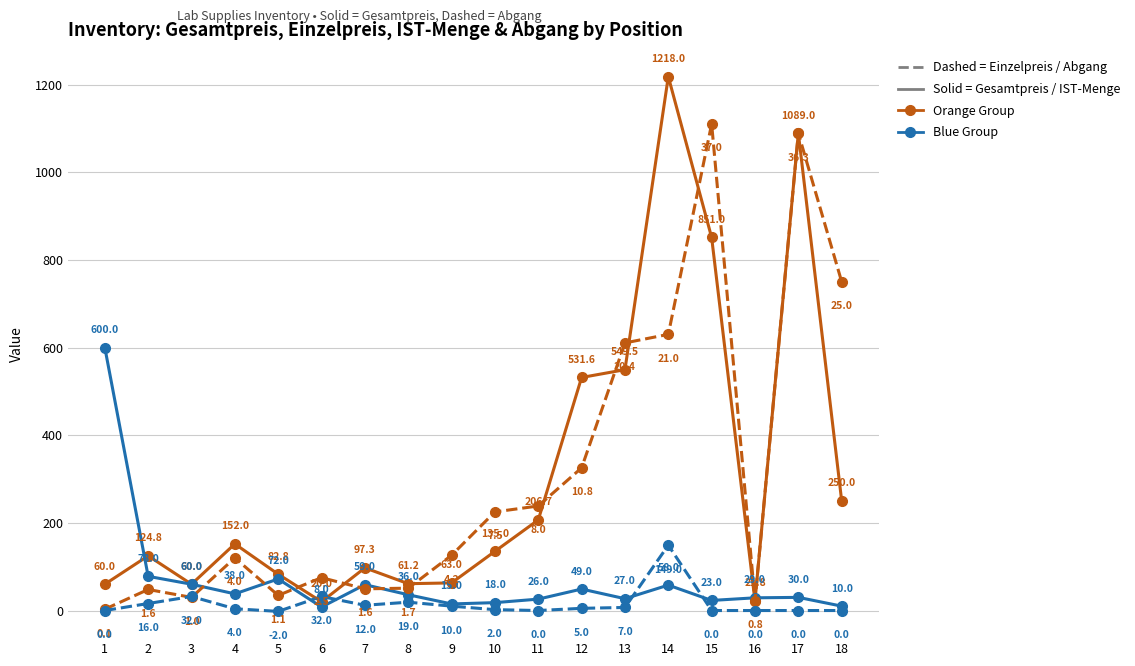

At which category is the sum across all series the highest?

17